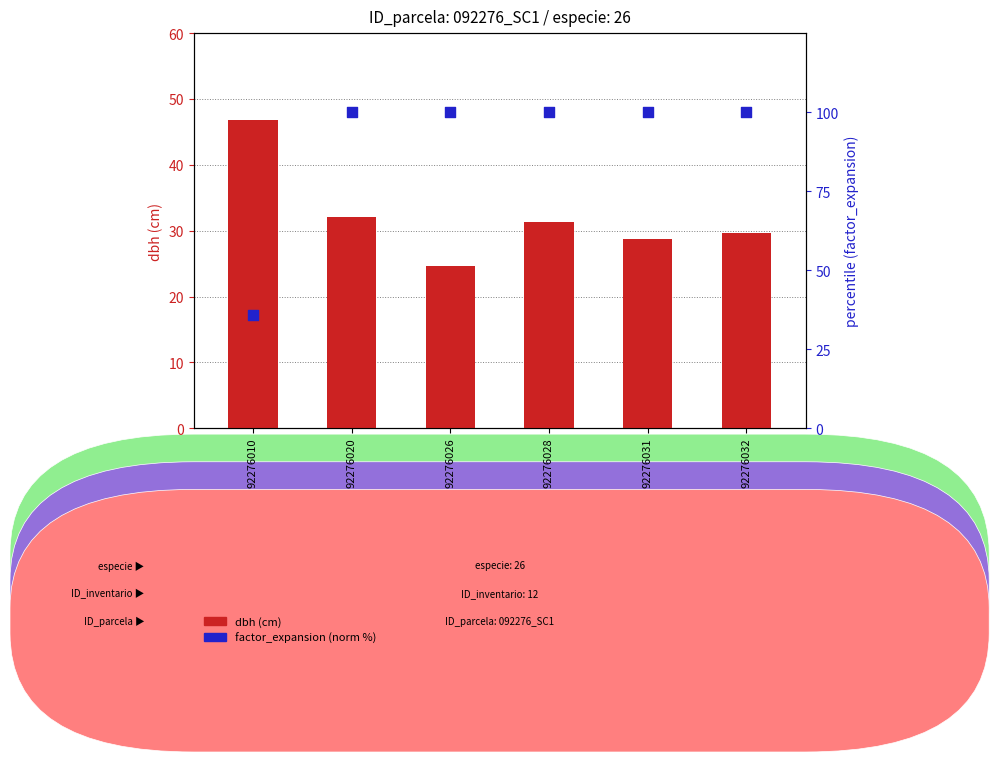

Which series has the largest total across all categories?

factor_expansion (normalized %)